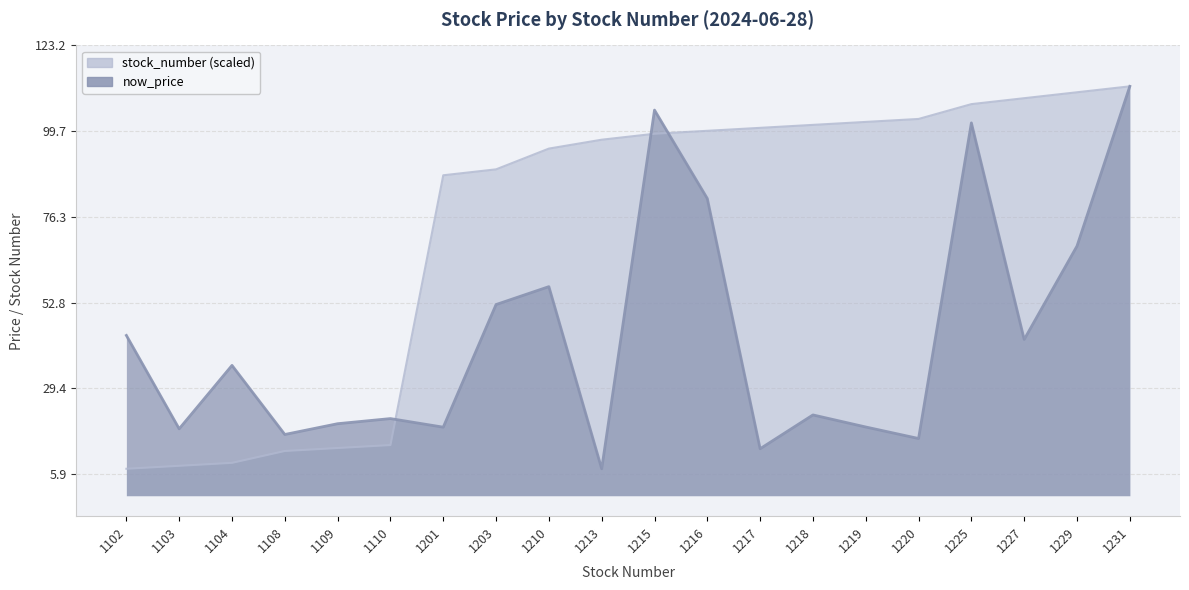

List the labels in order of stock_number value, largest first.

1231, 1229, 1227, 1225, 1220, 1219, 1218, 1217, 1216, 1215, 1213, 1210, 1203, 1201, 1110, 1109, 1108, 1104, 1103, 1102